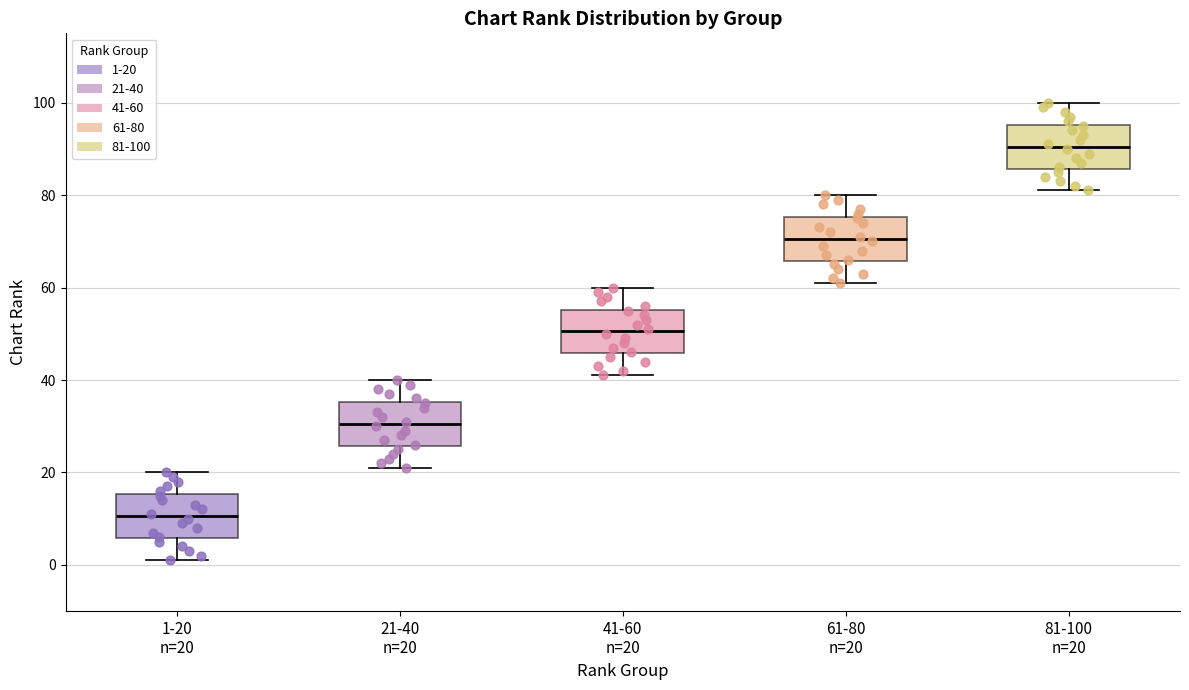

Reading left to right, transcribe this box plot: for each box, give where its median line is, the range the box spans, and where its two whiskers end, as read against the y-axis. The values are not printed on the chart, so give them approximately, as read against the axis.

1-20 n=20: median 10, box 6 to 16, whiskers 2 to 20
21-40 n=20: median 30, box 26 to 36, whiskers 22 to 40
41-60 n=20: median 50, box 46 to 56, whiskers 42 to 60
61-80 n=20: median 70, box 66 to 76, whiskers 62 to 80
81-100 n=20: median 90, box 86 to 96, whiskers 82 to 100